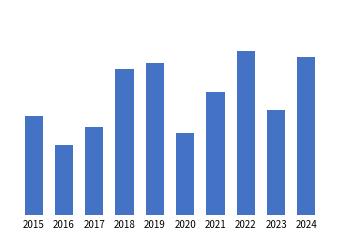

The chart shows a value of 36 at 2021. True or false?

False